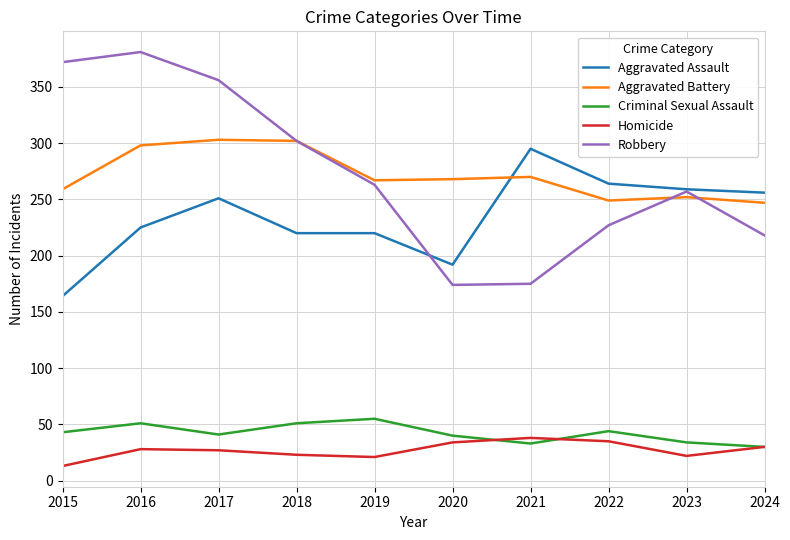

At which label is Aggravated Battery closest to 275?

2021